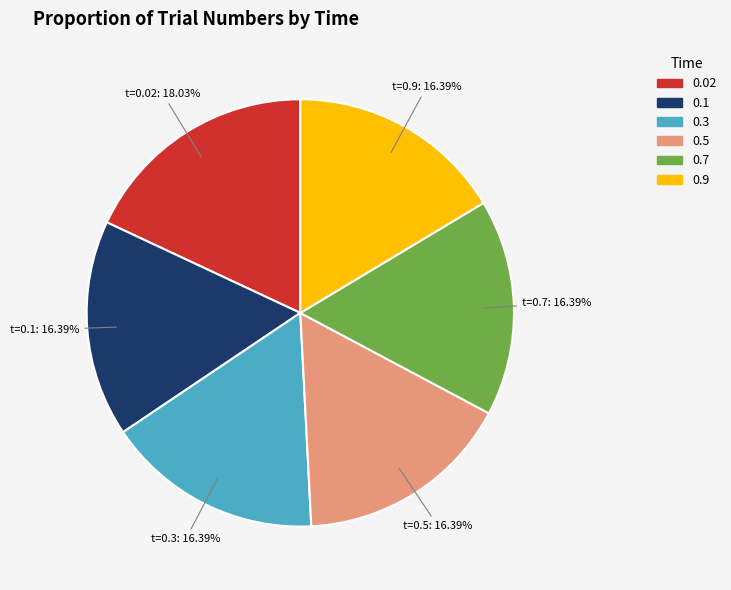

Is there a majority slice in this chart?

No